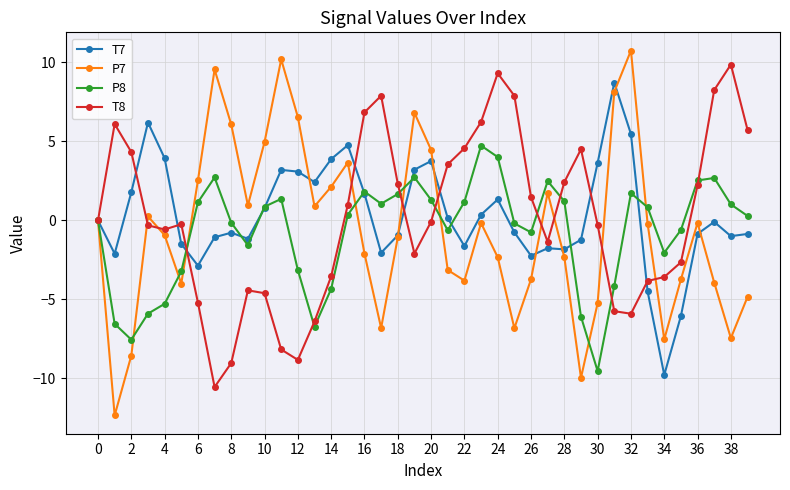

Which series has the widest spread of values?

P7